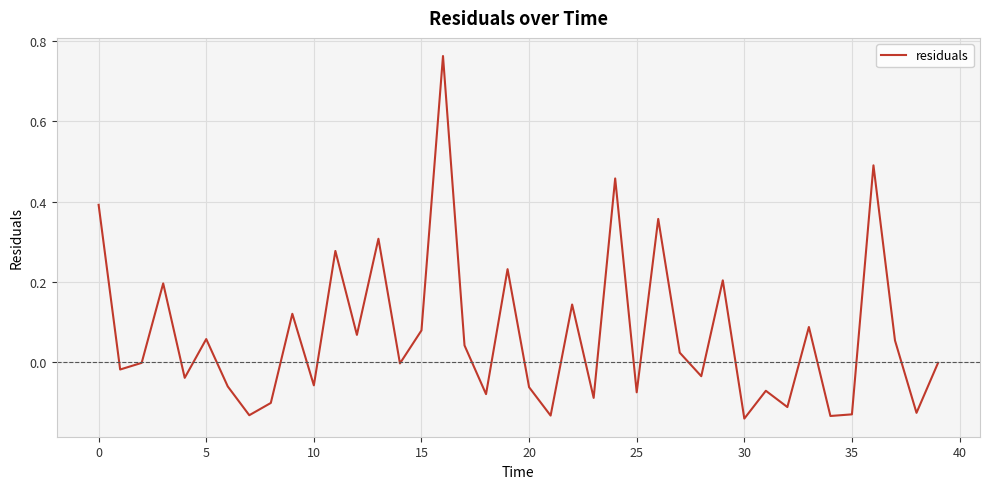

At which category does the chart reach its minimum across all series?

30